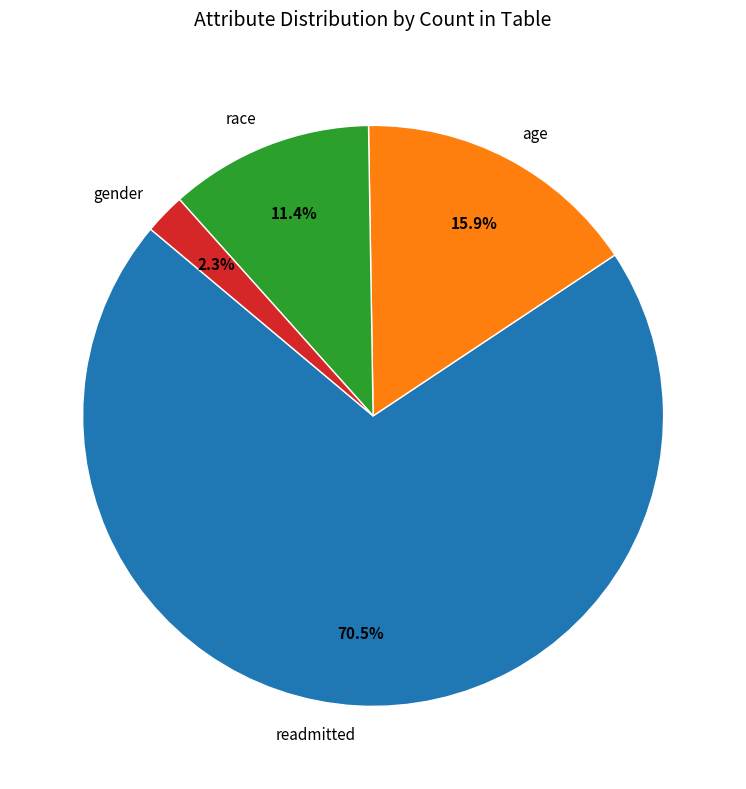

What is the largest slice in the pie chart?

readmitted